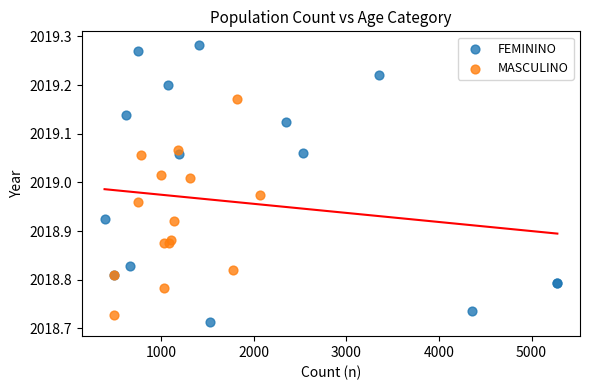

Which series has the widest spread of Y values?

FEMININO